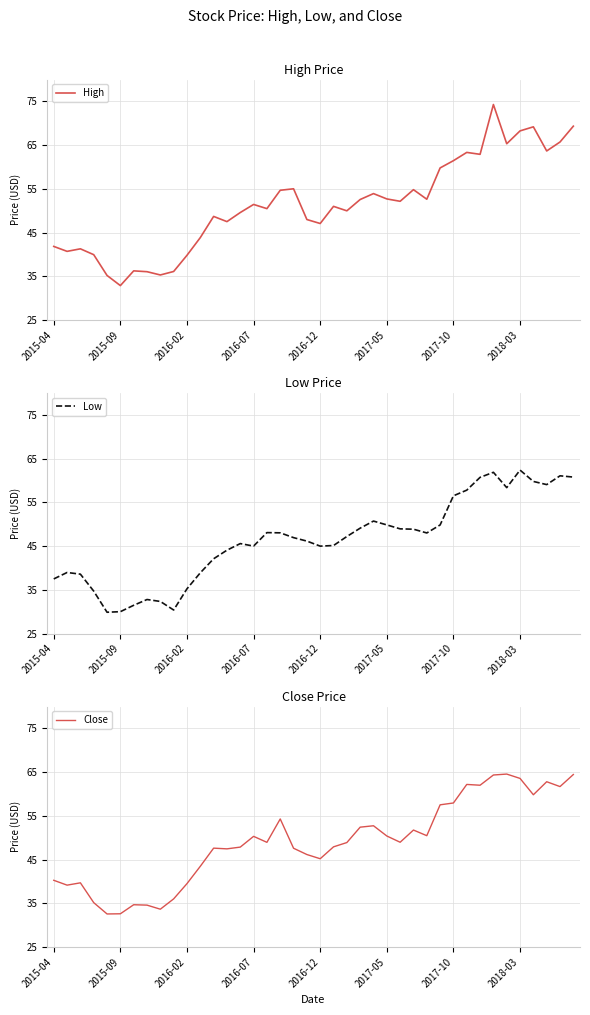

True or false: Close and High cross at least once.

False